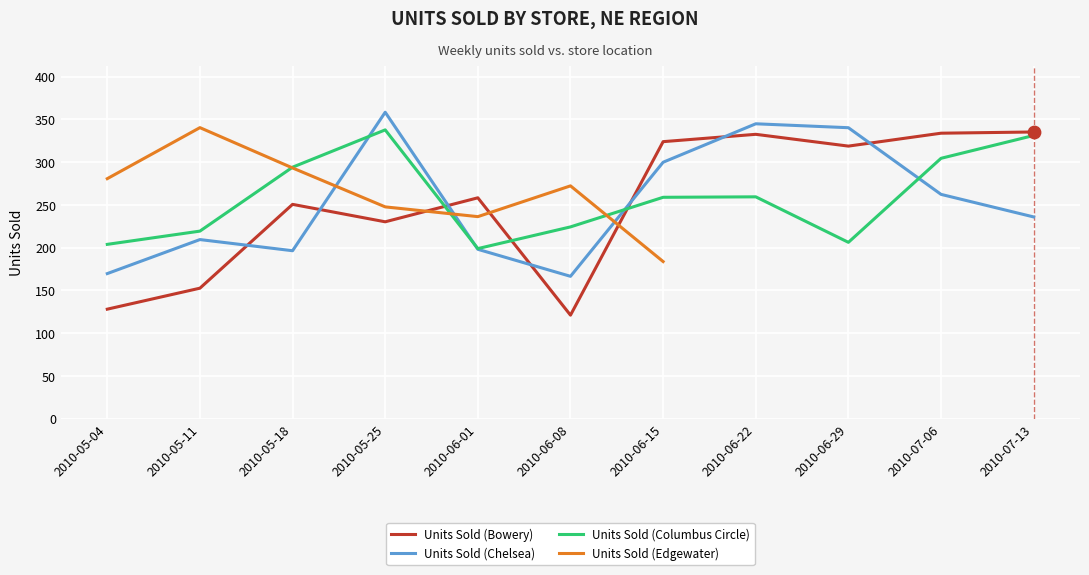

Which series reaches the minimum Y coordinate?

Units Sold (Bowery)